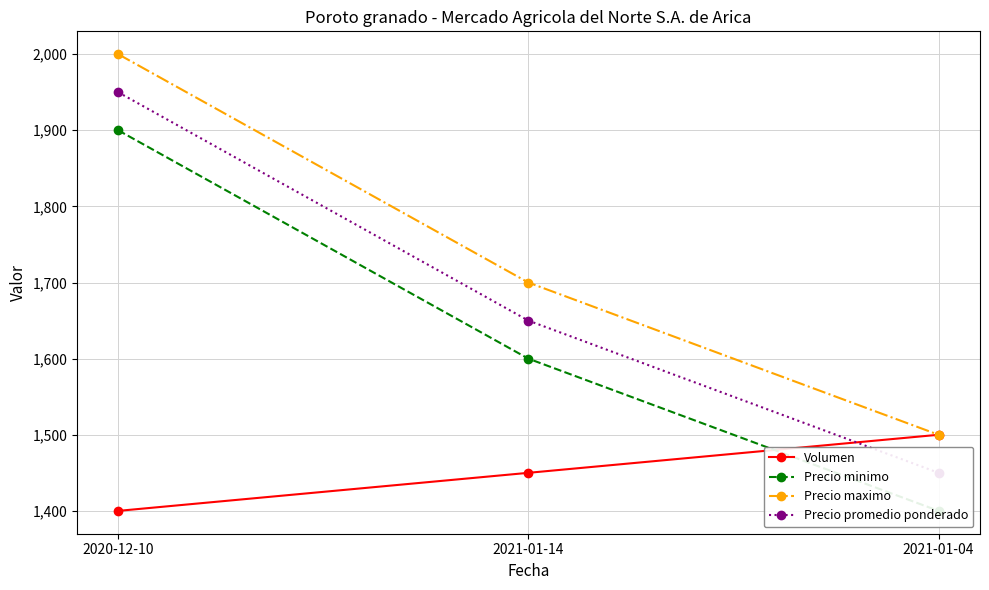

What is the label of the 1st point from the left?

2020-12-10